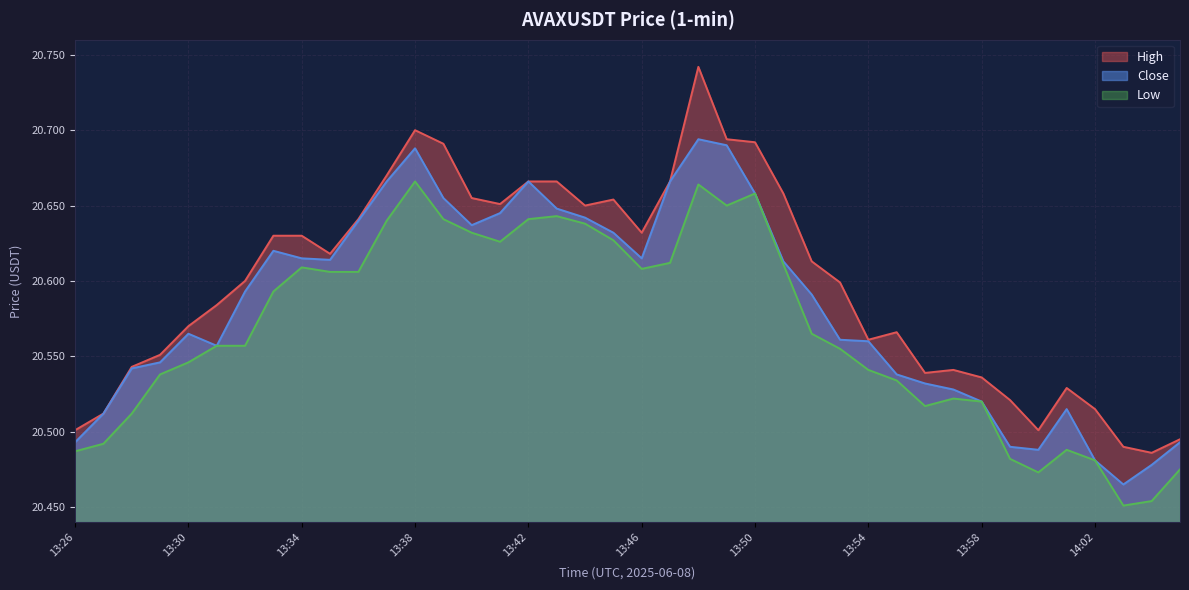

What is the label of the 3rd point from the right?

14:03